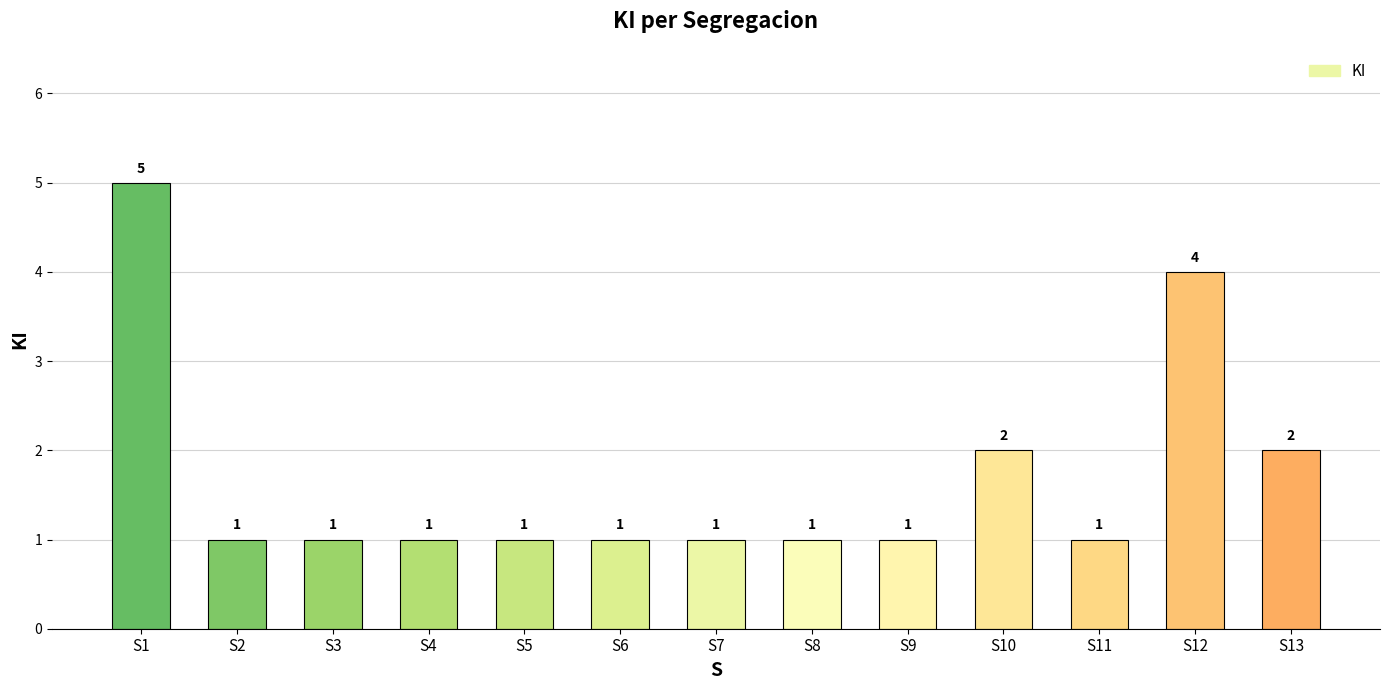

Count the values in the range 1 to 2.

11